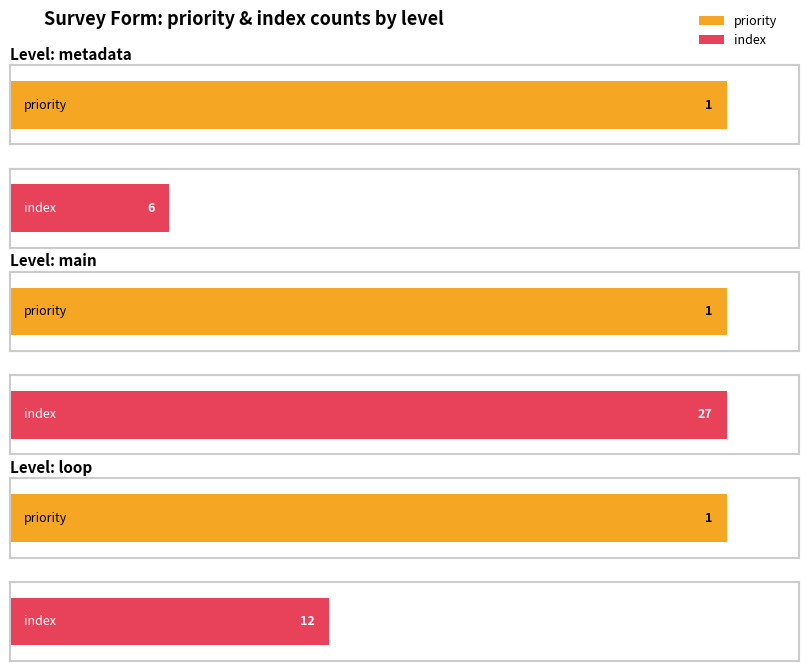

What is the minimum value shown in the chart?

1